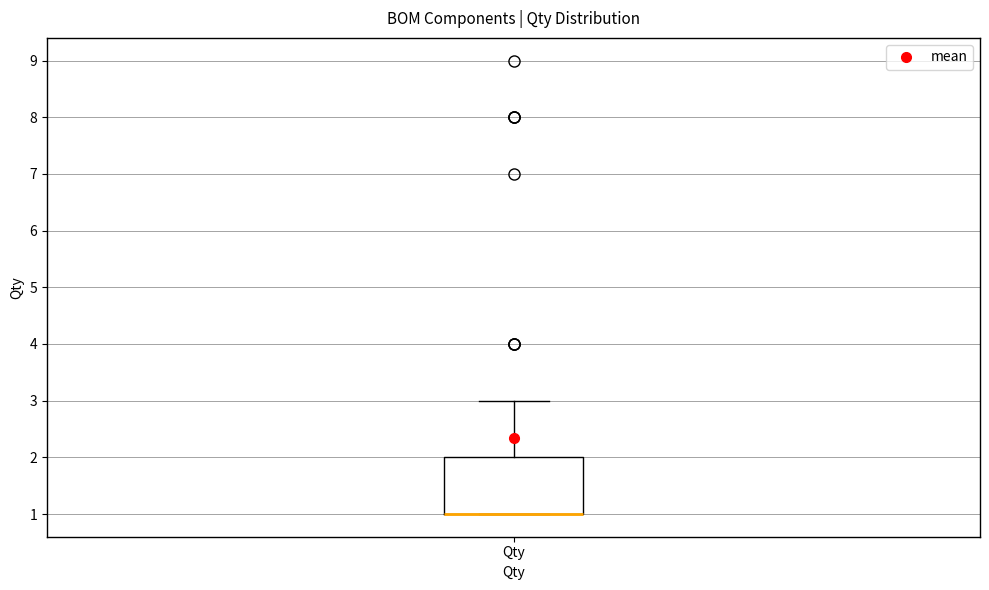

Read this box plot against the y-axis: the position of the median line, the range covered by the box, and the ends of both whiskers. The values are not printed on the chart, so give them approximately, as read against the axis.

median 1 (drawn on the box's lower edge), box 1 to 2, whiskers 1 to 3